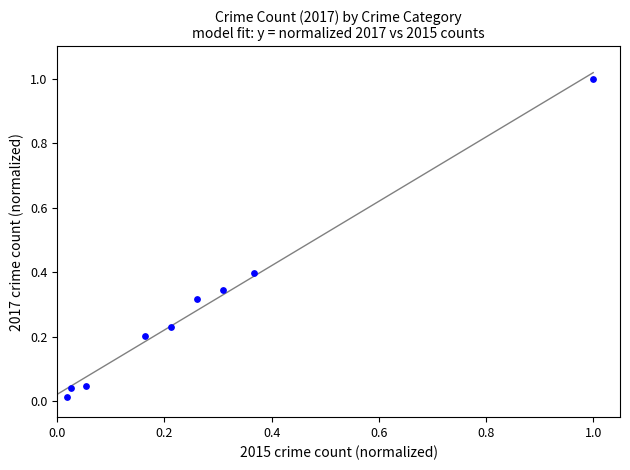

What is the range of X values (max minus min)?

1.0